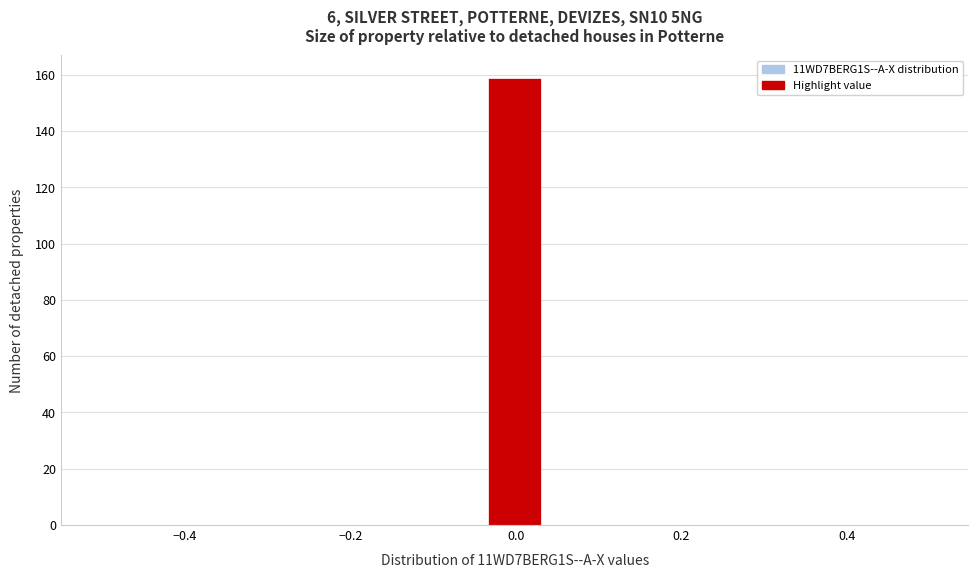

Read against the x-axis, roughly where is the centre of the tallest bar?

0.00